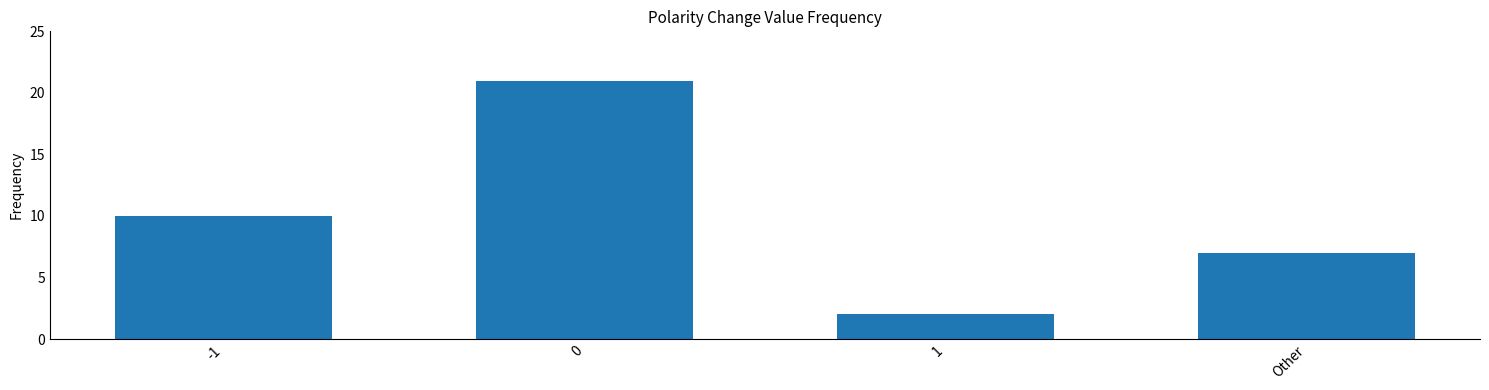

What is the value of the 3rd bar from the left?

2